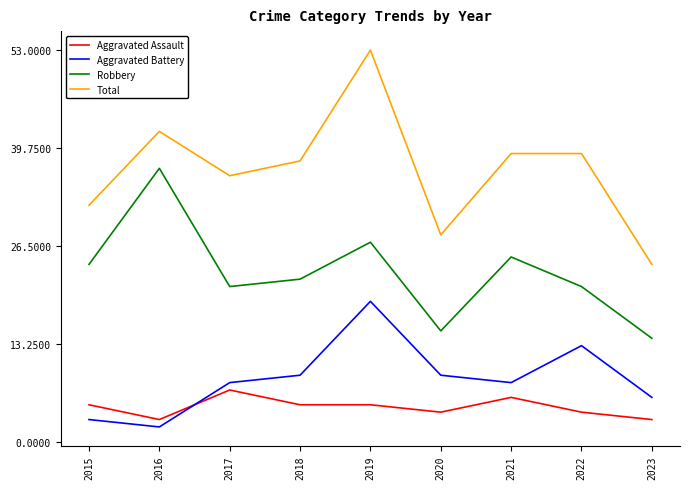

Does the chart display data point markers on the line(s)?

No